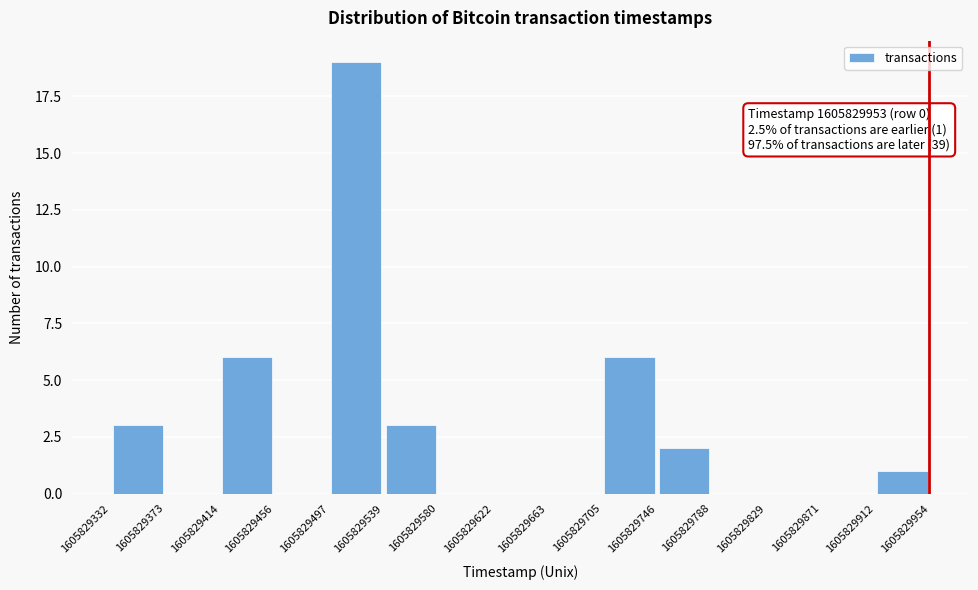

Over which range of the x-axis is the bar tallest?

1605829497 to 1605829539